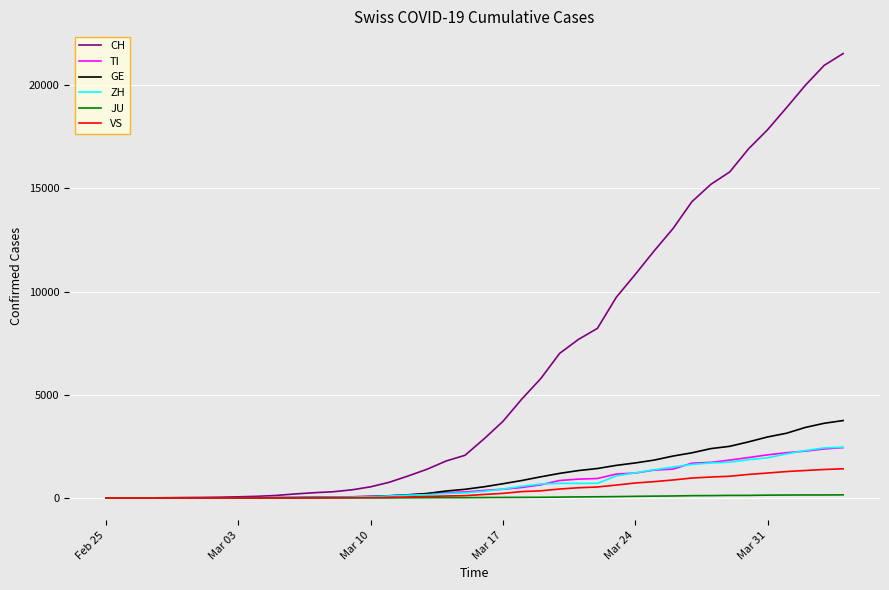

Which series has the largest total across all categories?

CH